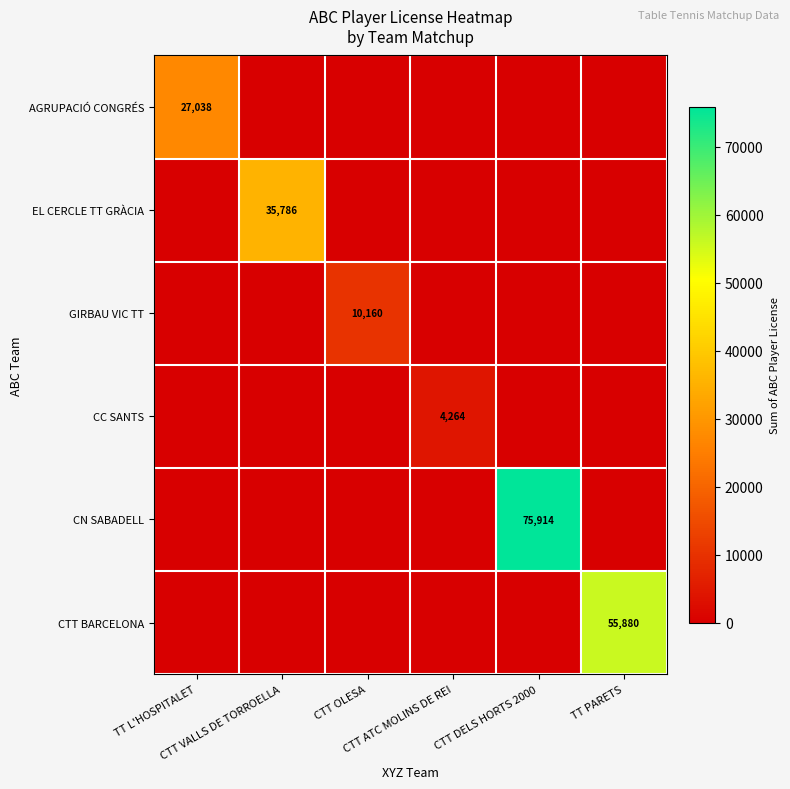

At which label does GIRBAU VIC TT reach its peak?

CTT OLESA